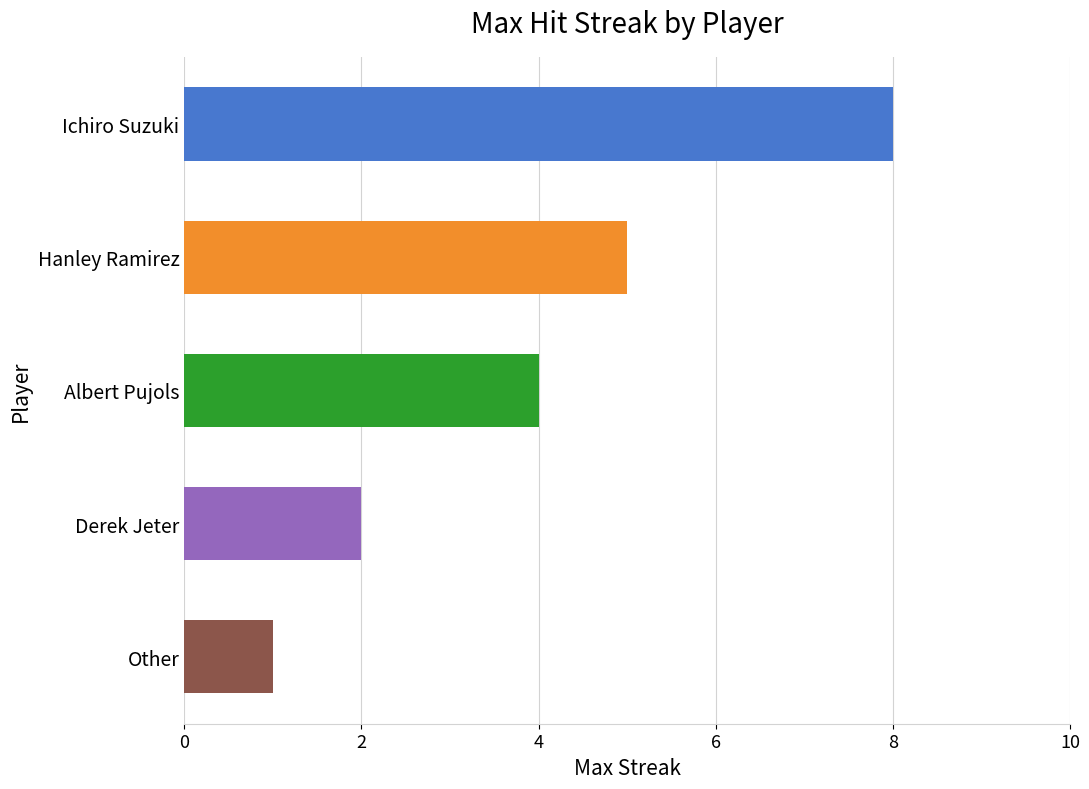

What is the label of the 2nd bar from the top?

Hanley Ramirez